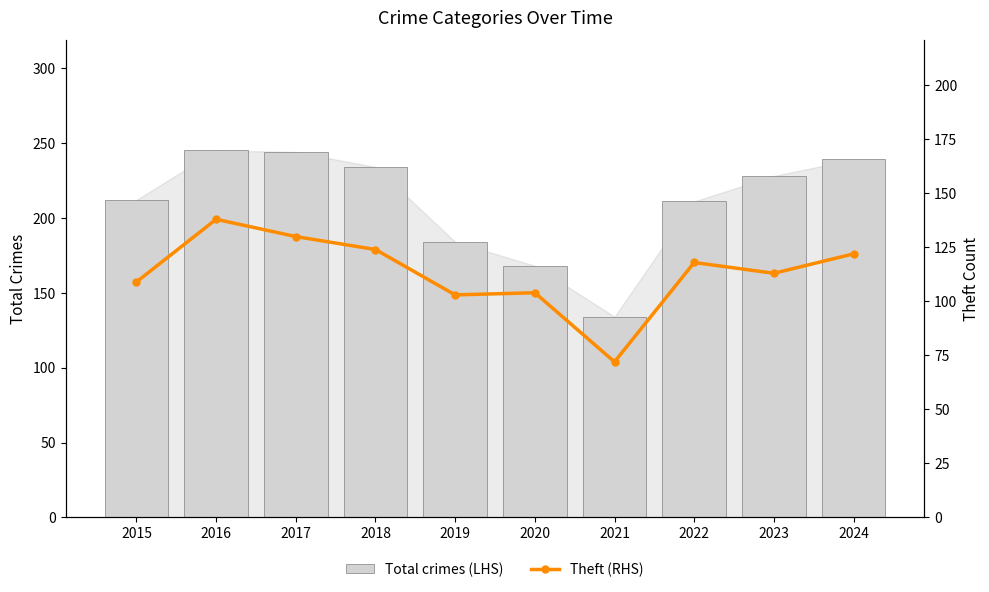

What is the sum of all Total crimes (LHS) values?

2099